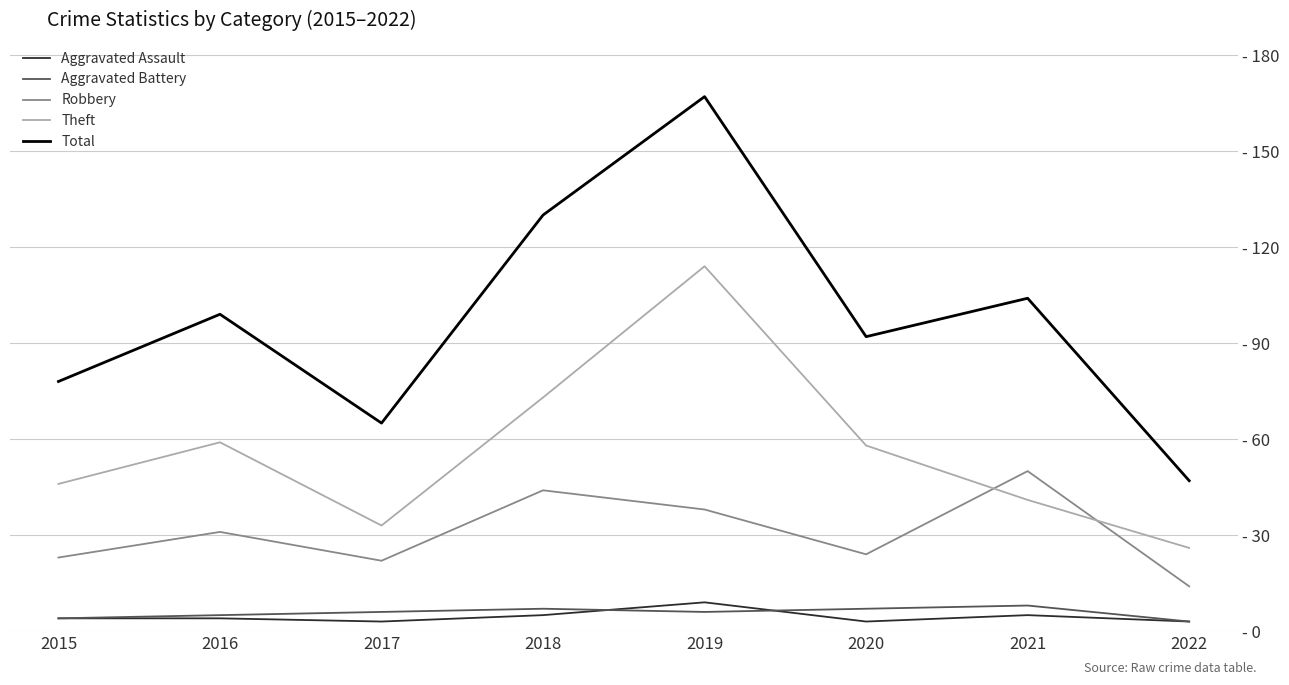

What is the difference between the Robbery values at 2016 and 2021?

19